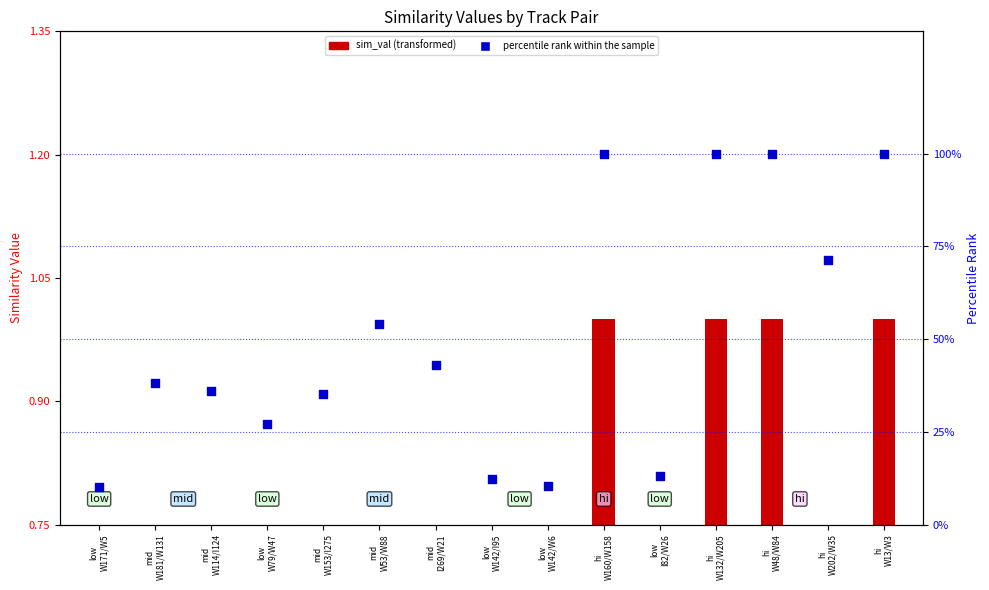

Approximately how many times larger is the value at mid
W53/W88 compared to low
W171/W5?

5.4